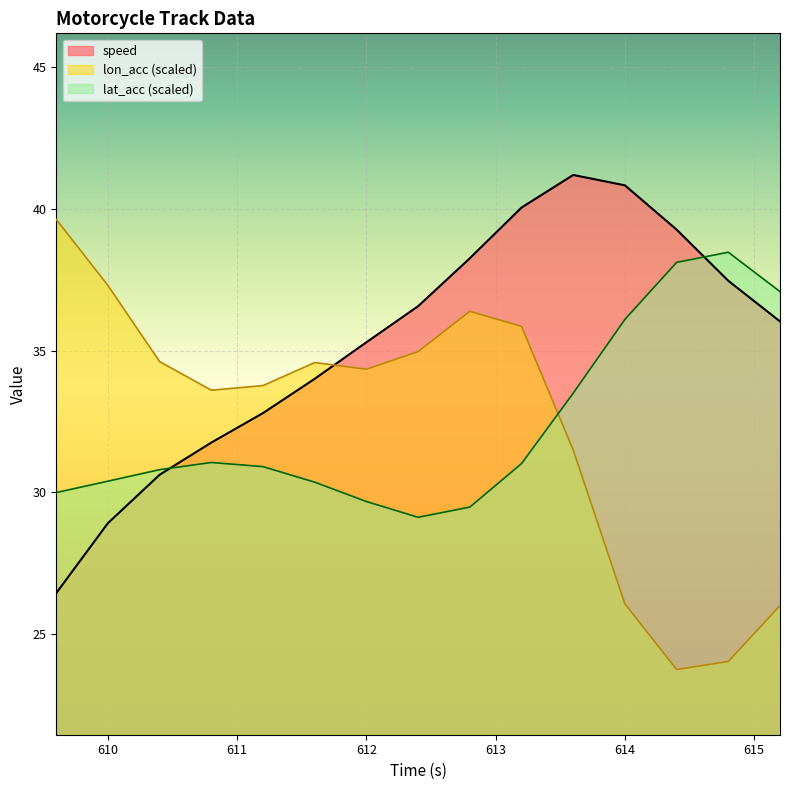

What is the sum of the lat_acc values at 614.8 and 612.0?

68.1